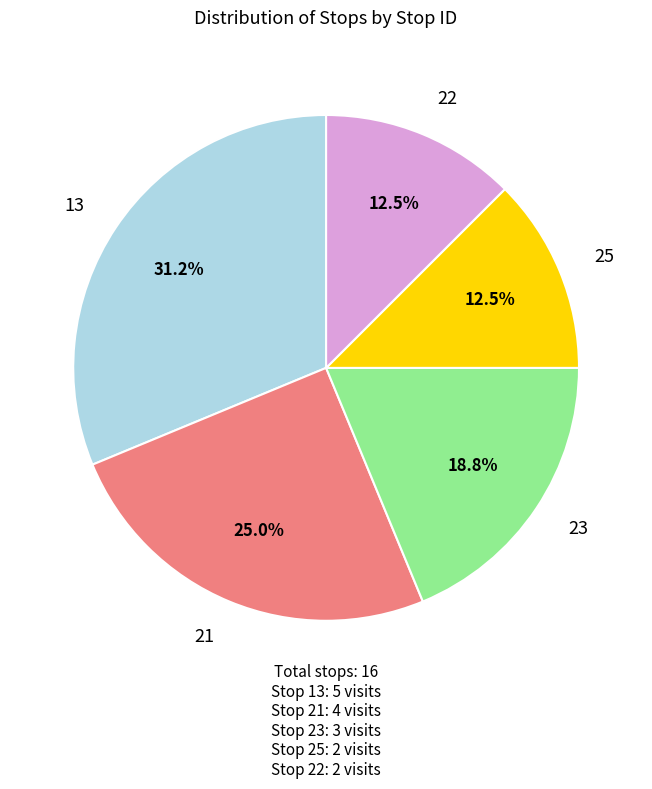

Does any single category account for the majority?

No